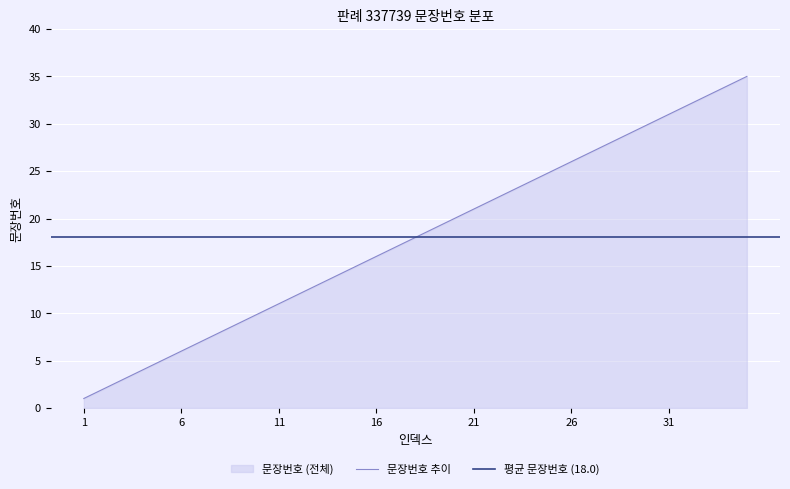

True or false: there are more than 2 points higher than both neighbors.

False